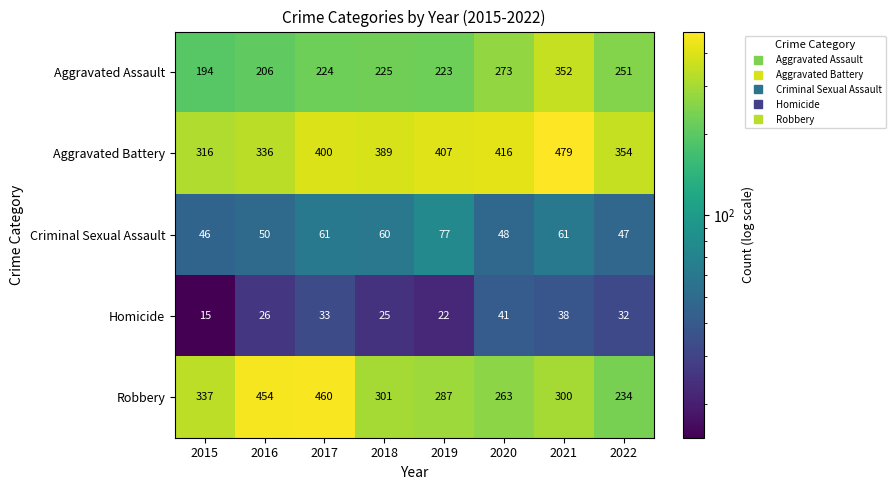

What is the difference between the maximum and minimum values in the Aggravated Battery series?

163